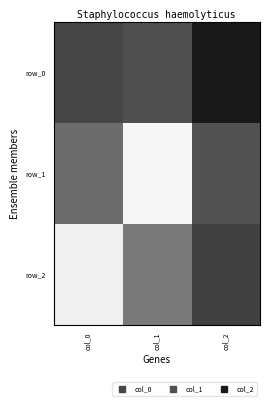

At how many categories does at least one series exceed 0?

2